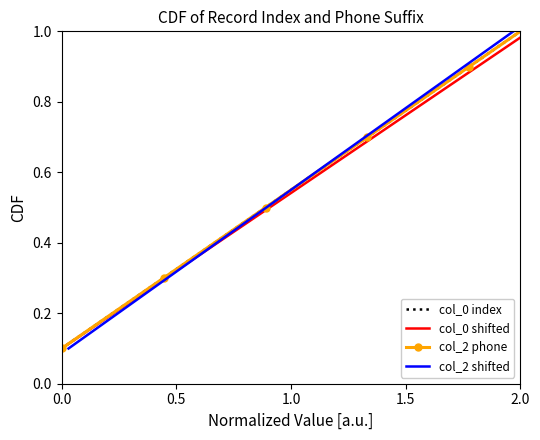

What is the greatest value displayed?

1.0